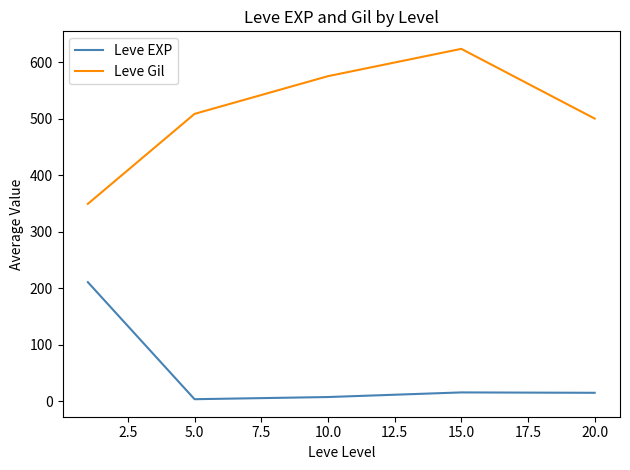

What is the maximum value shown in the chart?

623.3